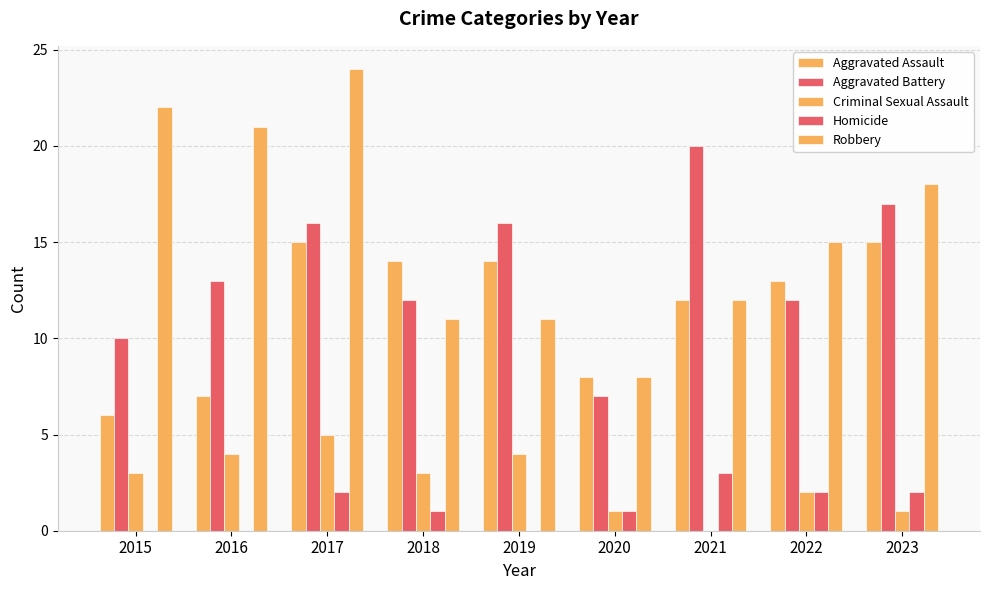

Count the number of categories in the chart.

9